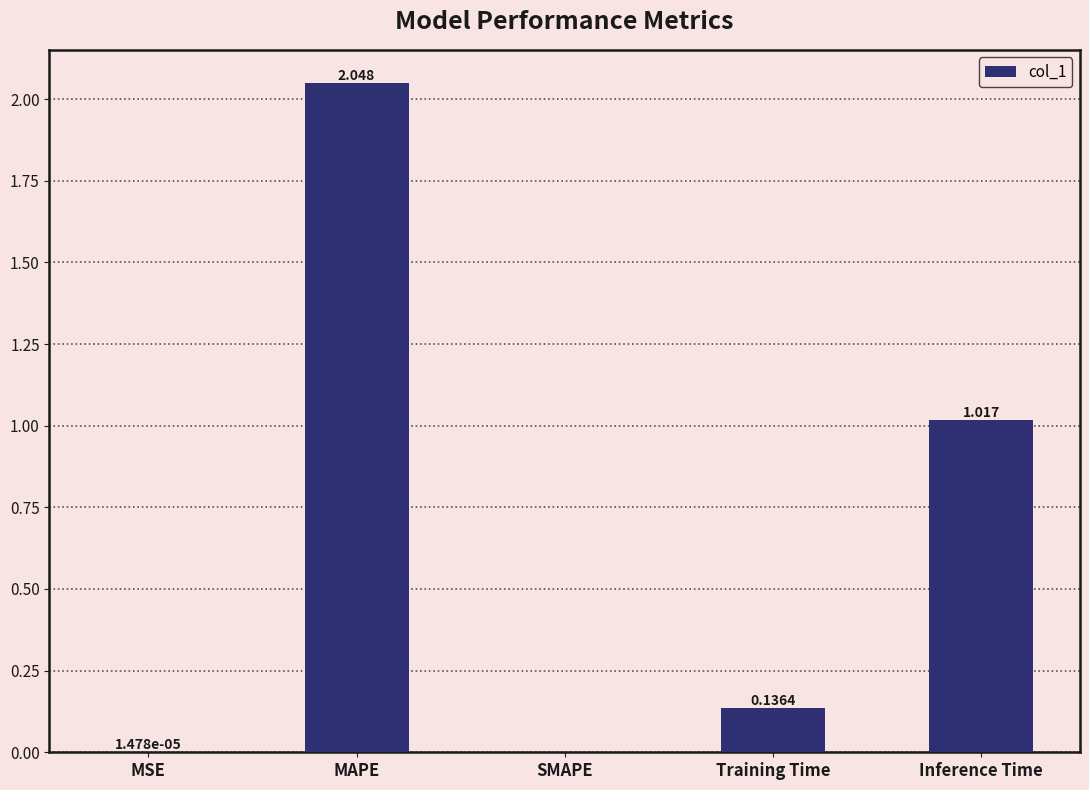

Where is the data nearest to the value 1?

Inference Time